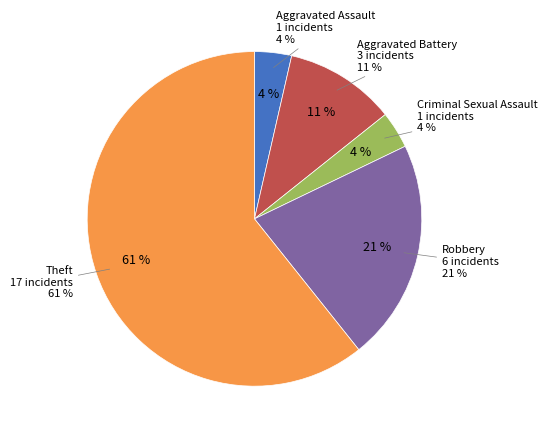

What percentage is NOT represented by Criminal Sexual Assault?

96.4%